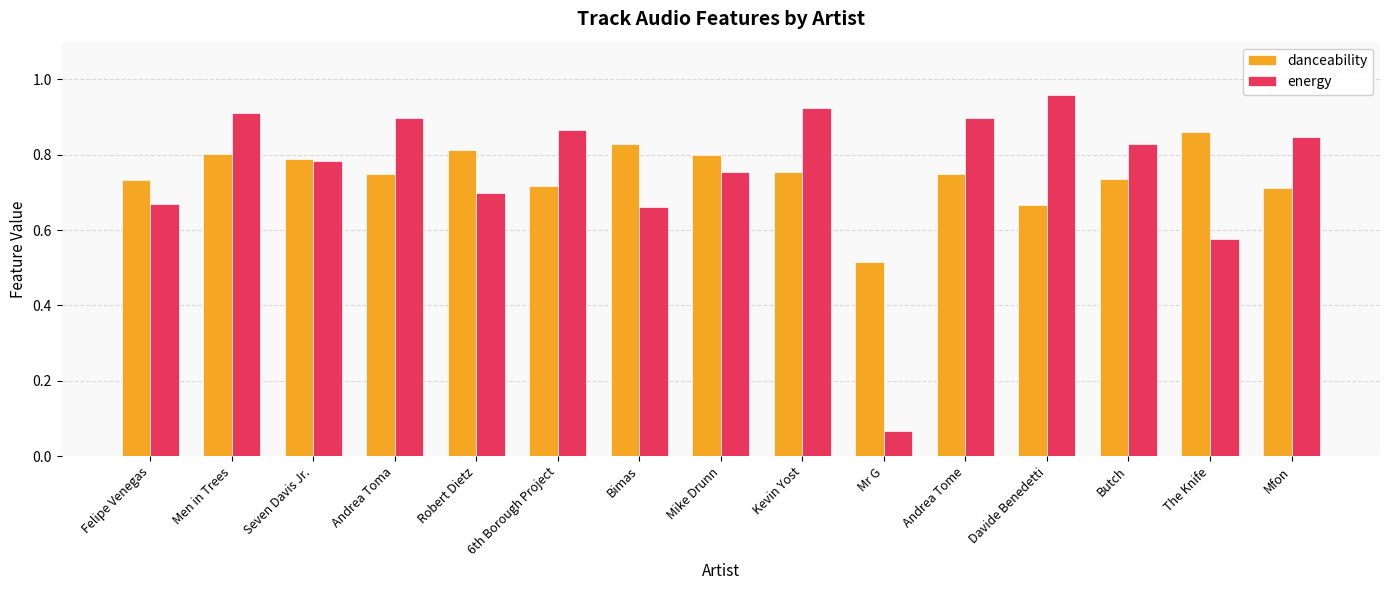

The value of danceability at Men in Trees is 0.8. True or false?

True